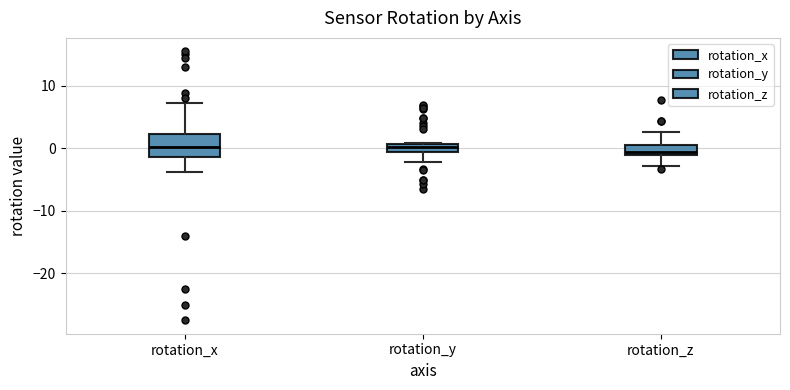

Comparing the boxes themselves (not the whiskers), which one is the tallest?

rotation_x